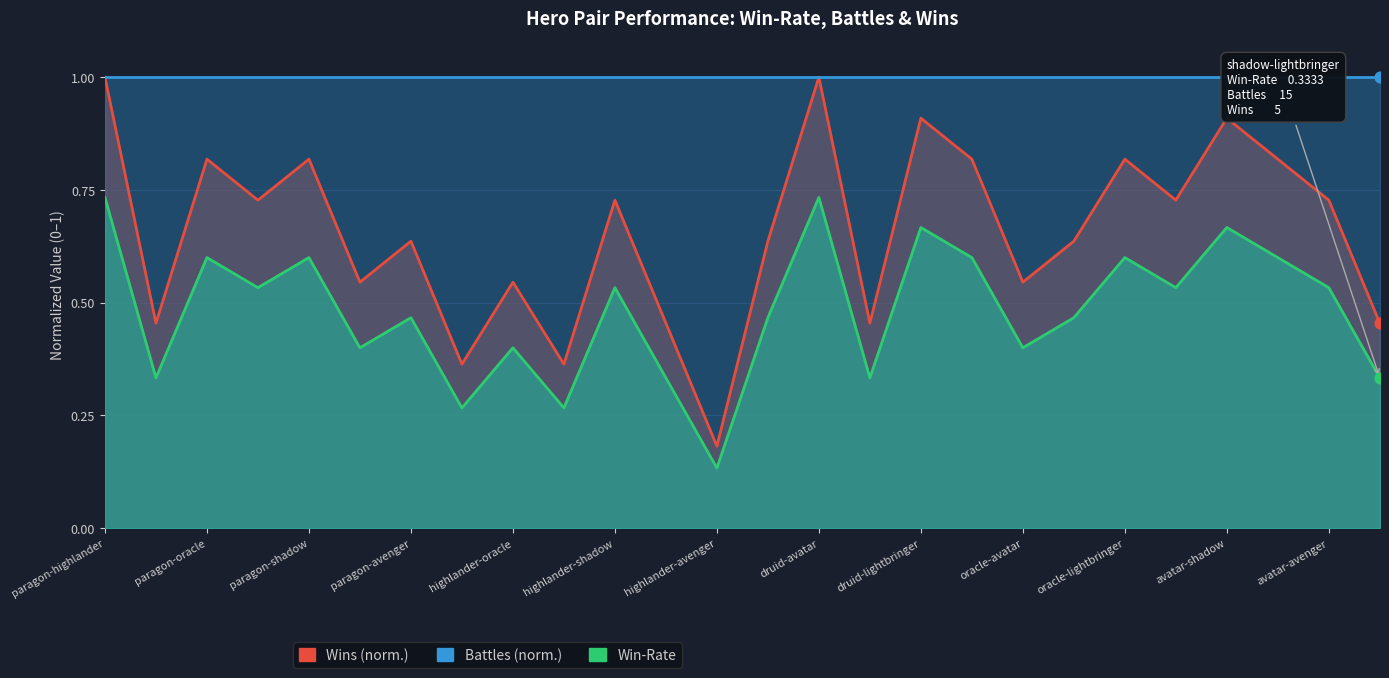

What is the total value across all series at 23?

2.4